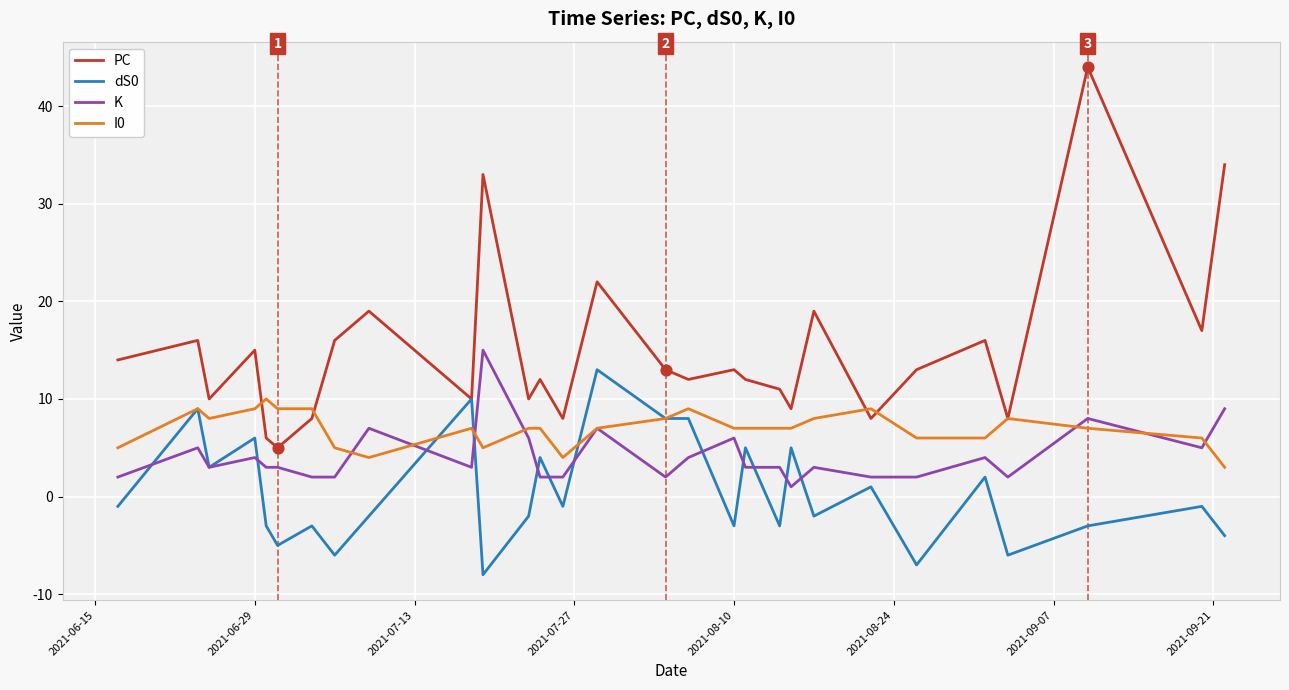

Which series has the largest total across all categories?

PC